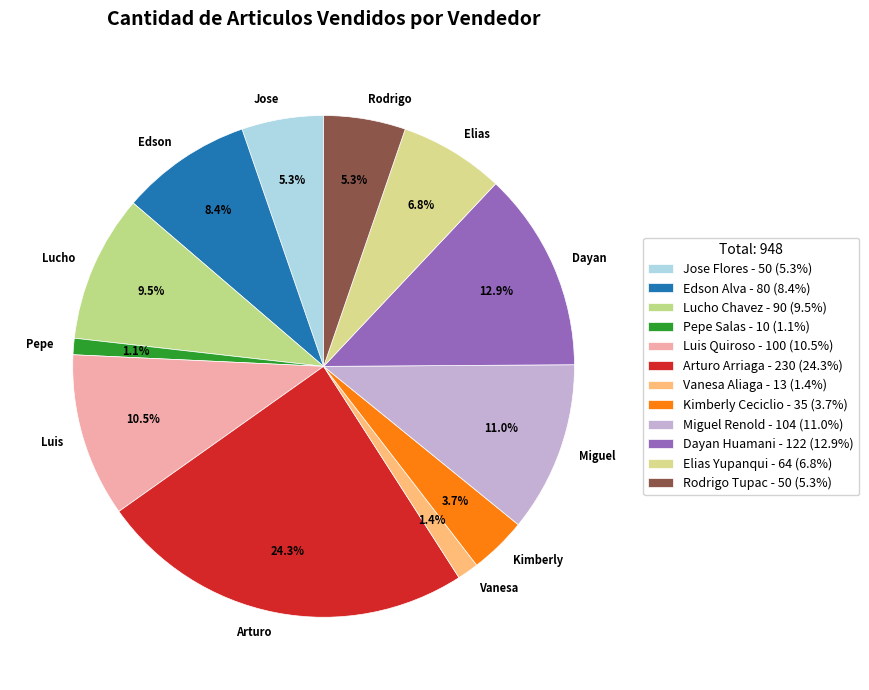

Between Kimberly Ceciclio and Pepe Salas, which is larger?

Kimberly Ceciclio